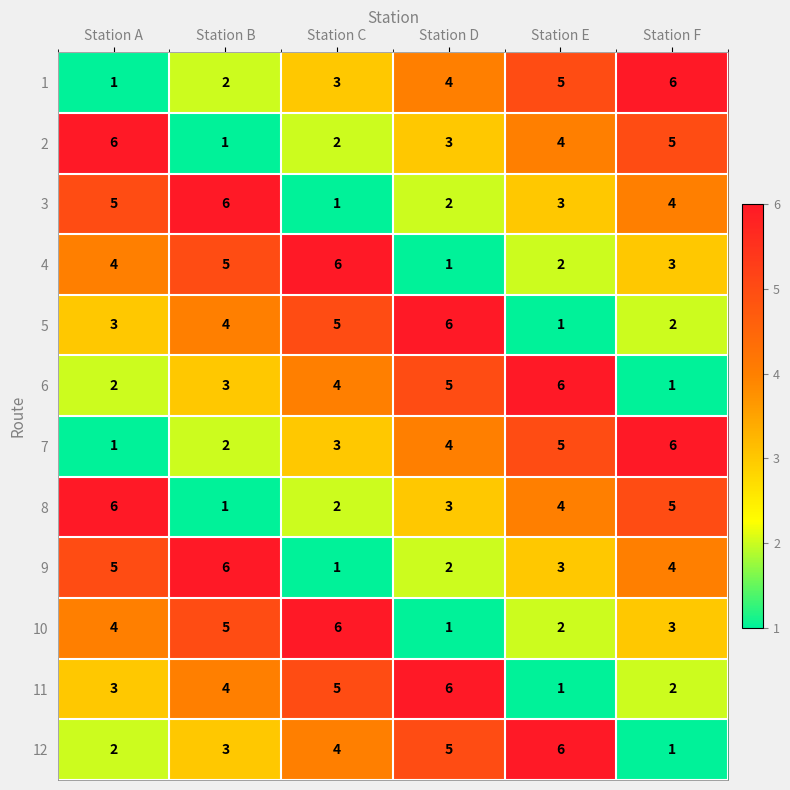

What is the spread (max minus min) of values at Station A?

5